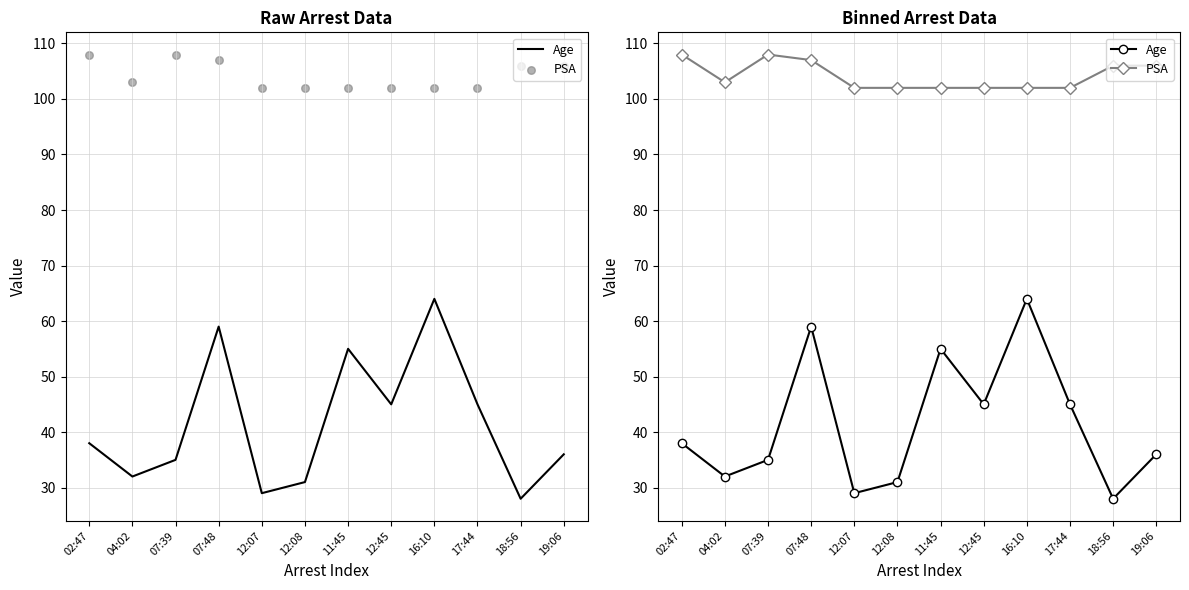

Which series contains the highest Y value?

PSA